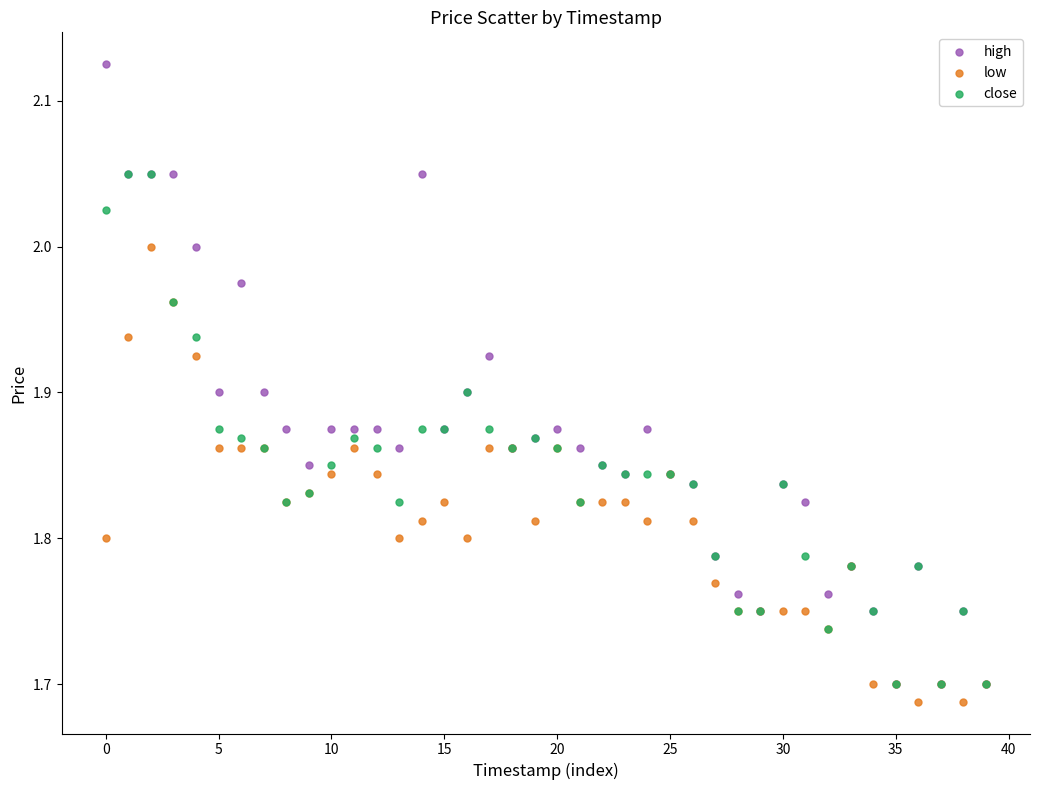

Which series has the widest spread of Y values?

high